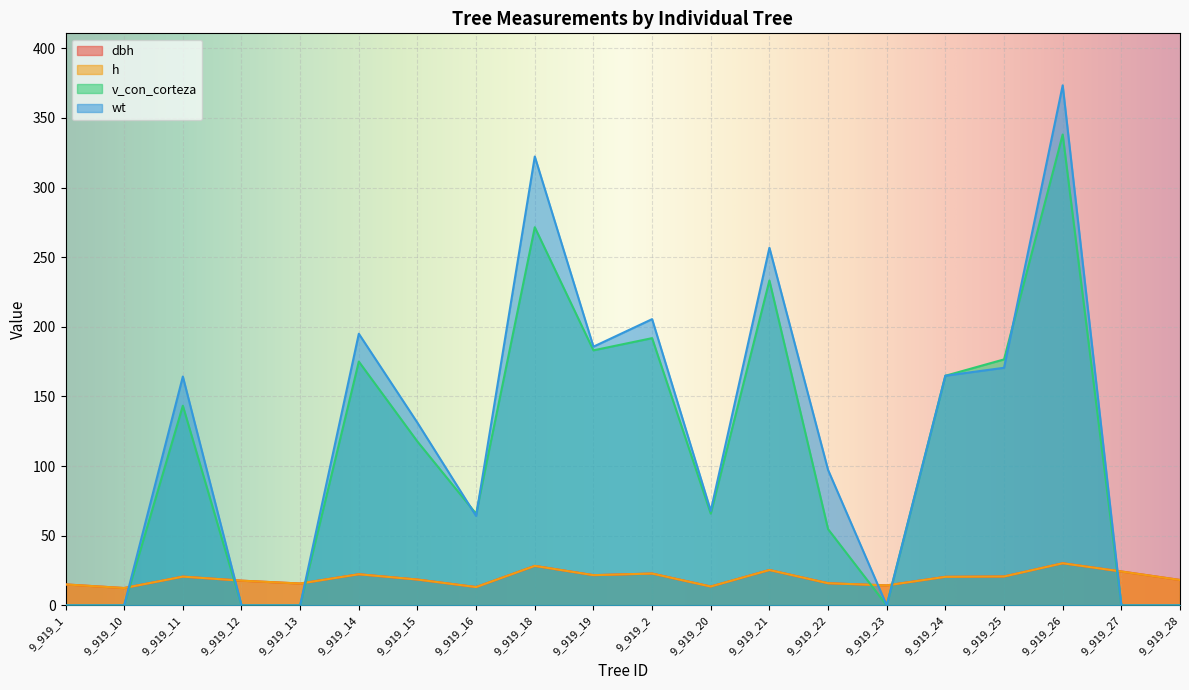

How many values in the wt series exceed 131?

10